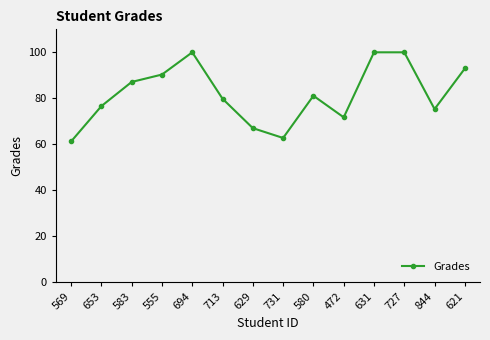

What is the approximate value at 580?

81.1